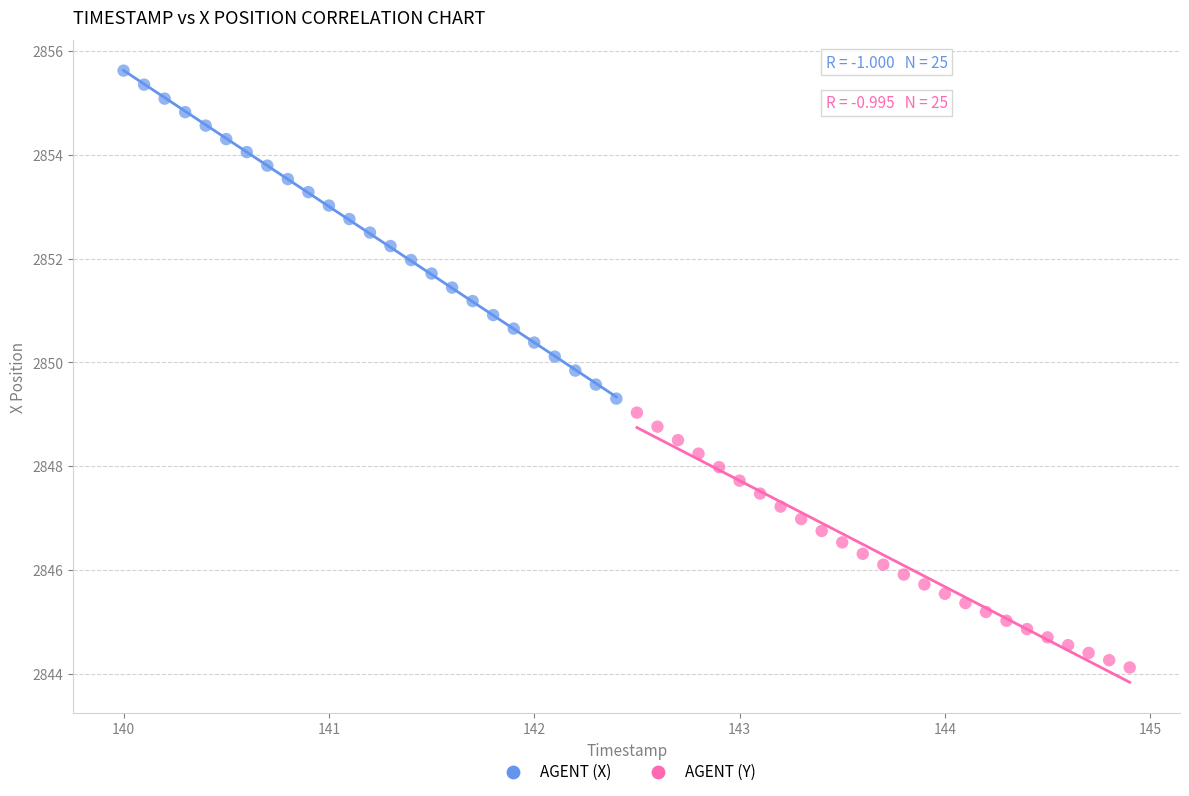

Which series contains the lowest Y value?

AGENT (Y)